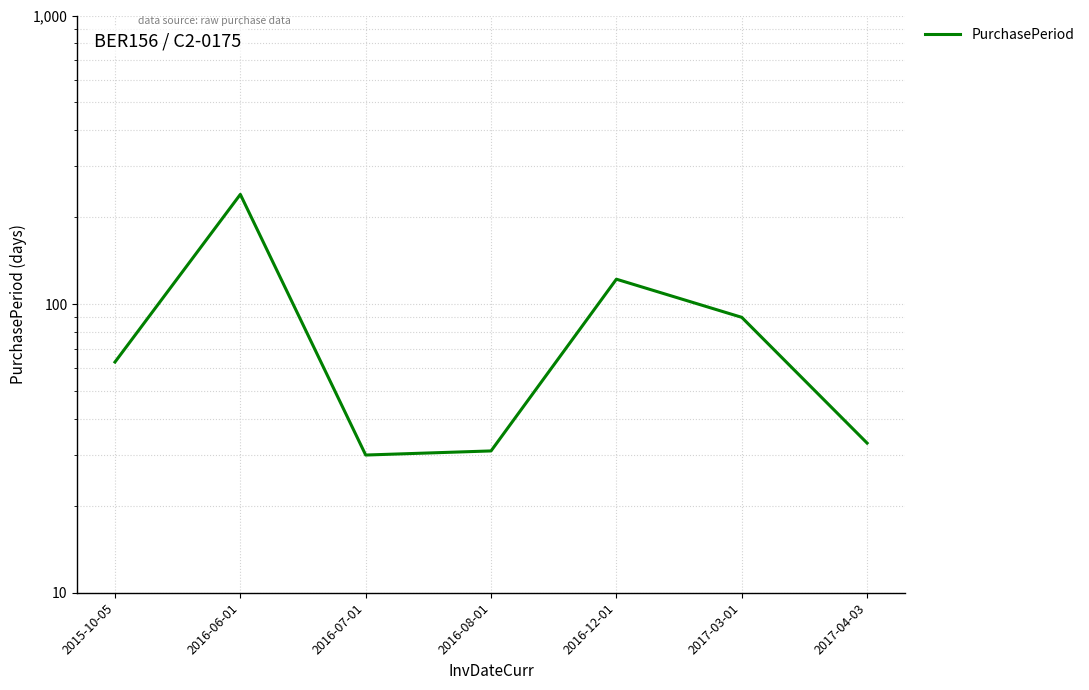

Which category has the lowest value across all series?

2016-07-01